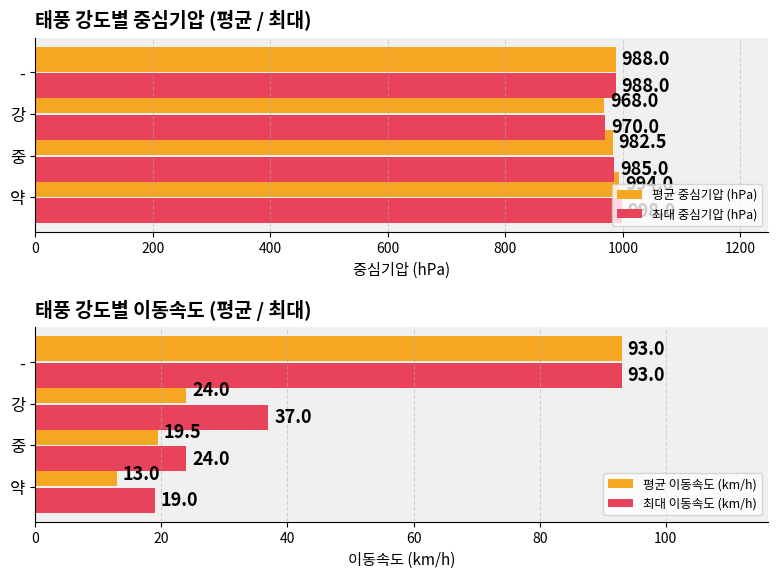

Is the value of 최대 중심기압 (hPa) at 약 greater than the value of 평균 중심기압 (hPa) at 강?

Yes